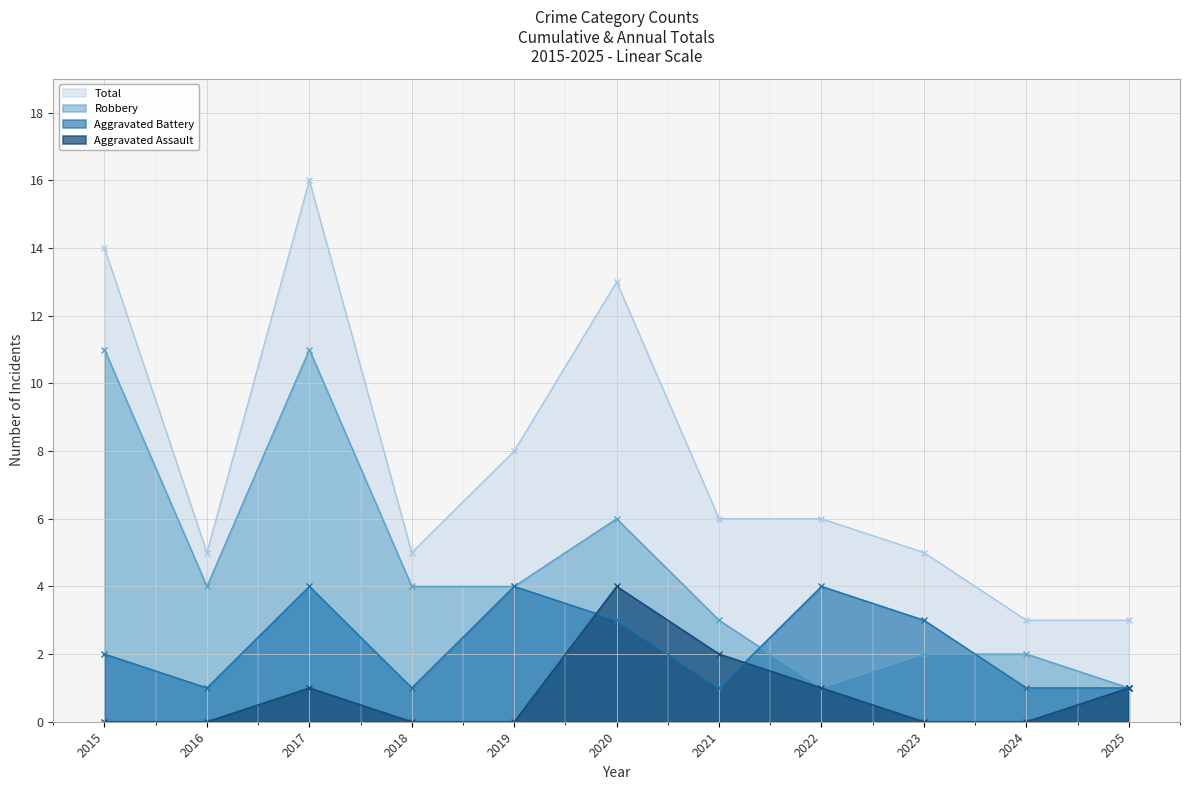

What is the total value across all series at 2021?

12